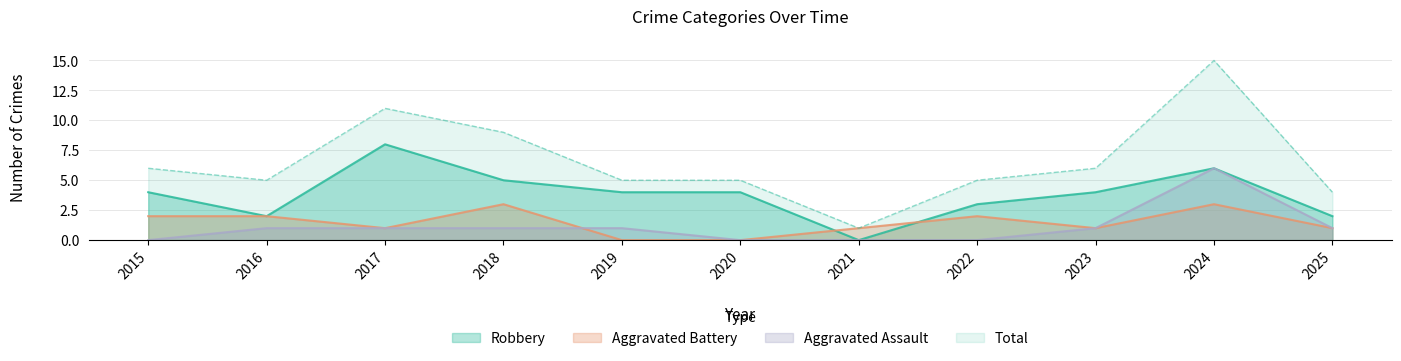

What are all the series names shown in the legend?

Robbery, Aggravated Battery, Aggravated Assault, Total